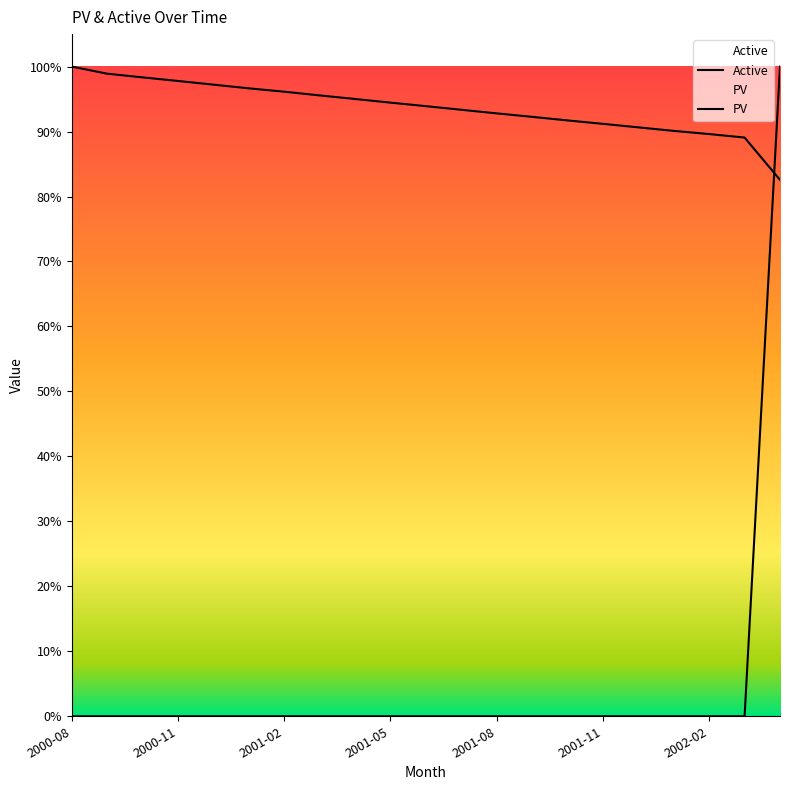

How many series are shown in this chart?

2